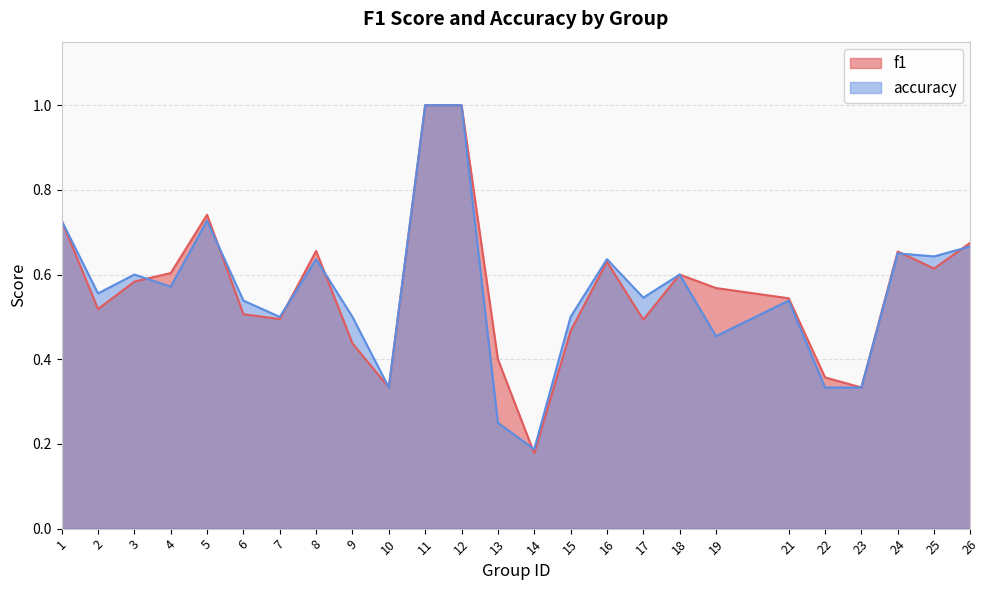

Which category has the highest value across all series?

11